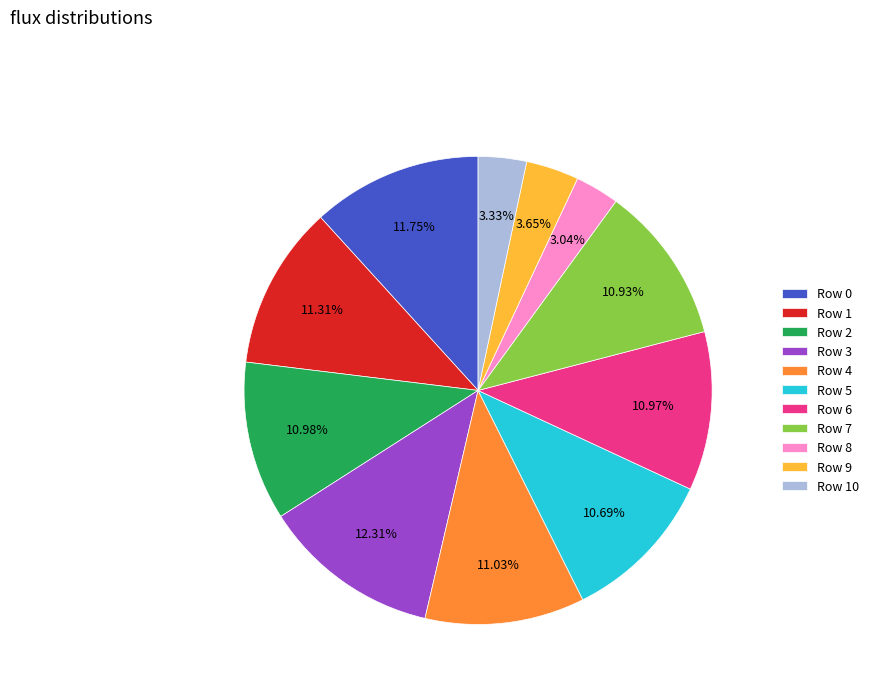

What is the ratio of the value at Row 5 to the value at Row 4?

1.0